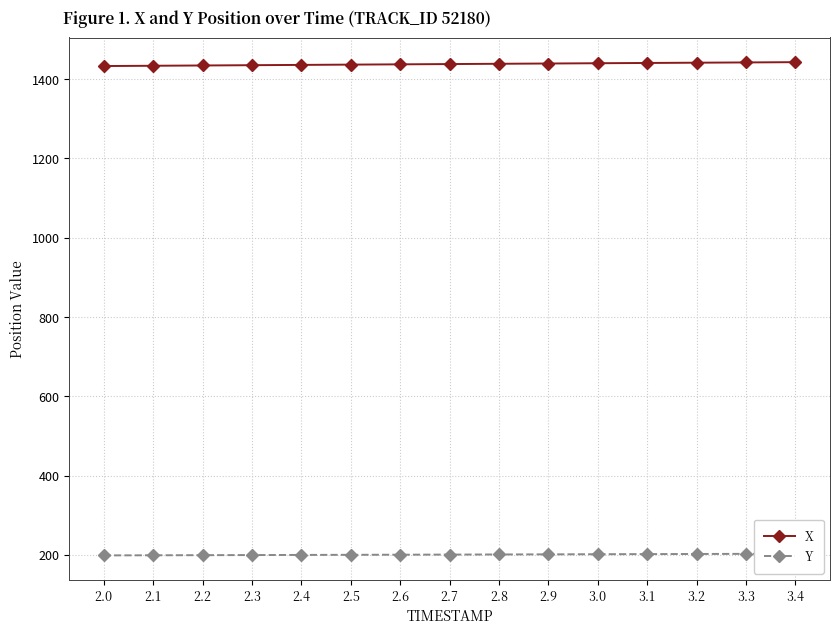

Which has a higher value, 3.3 or 2.4?

3.3